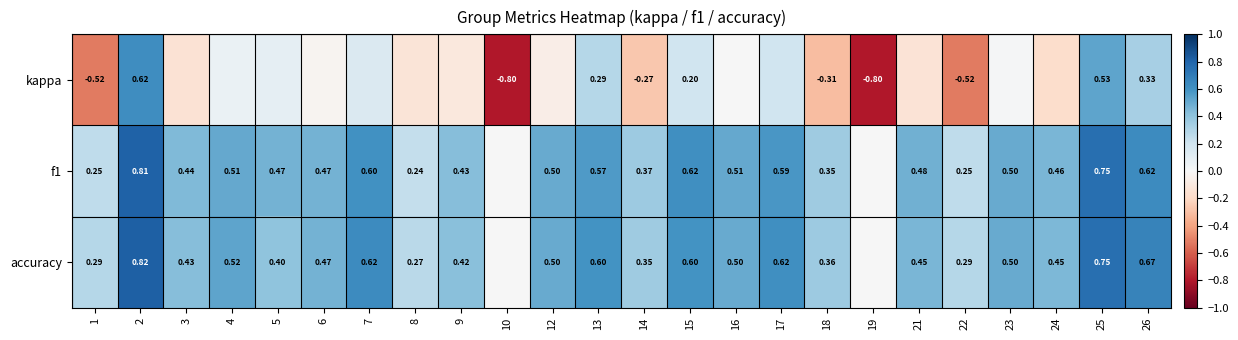

Count the number of categories in the chart.

24